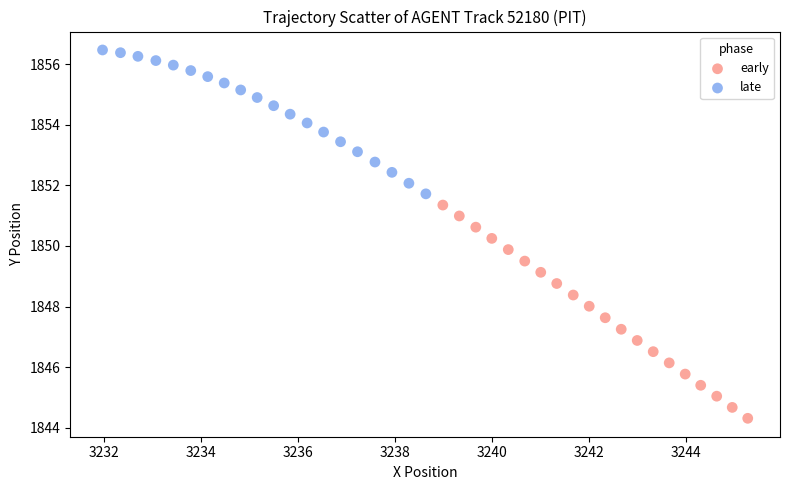

Which series has the widest spread of Y values?

early